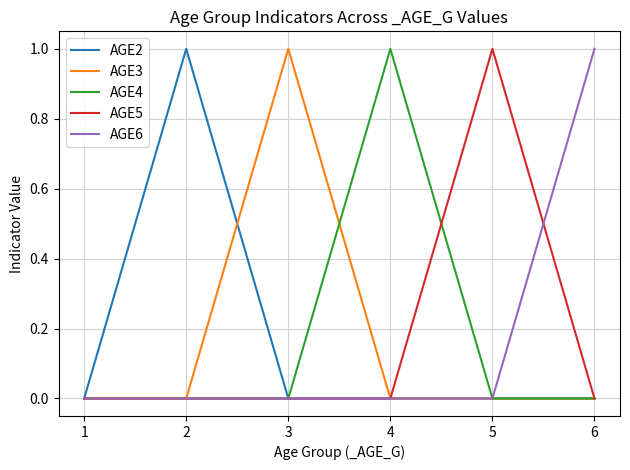

True or false: AGE6 has a value of 0 at 1.

True